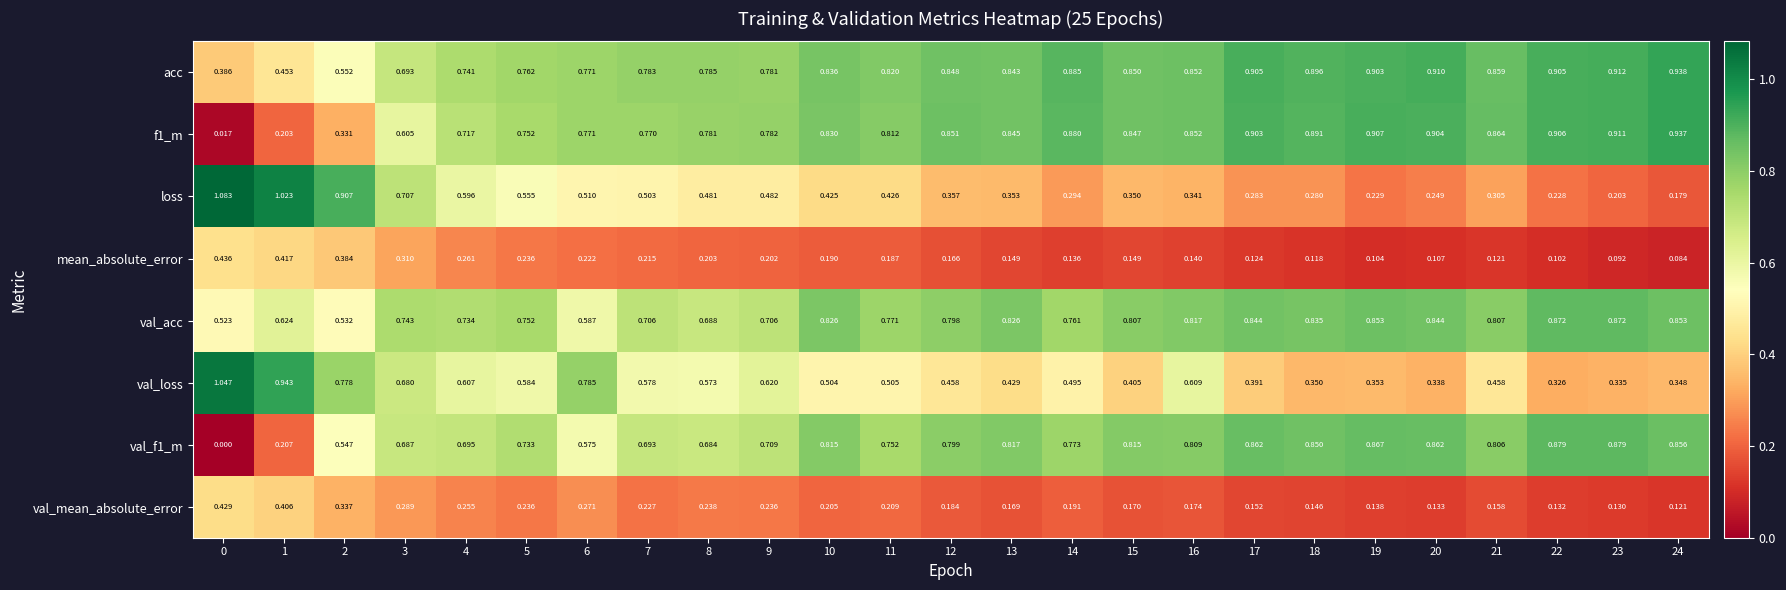

Which series has the largest total across all categories?

acc